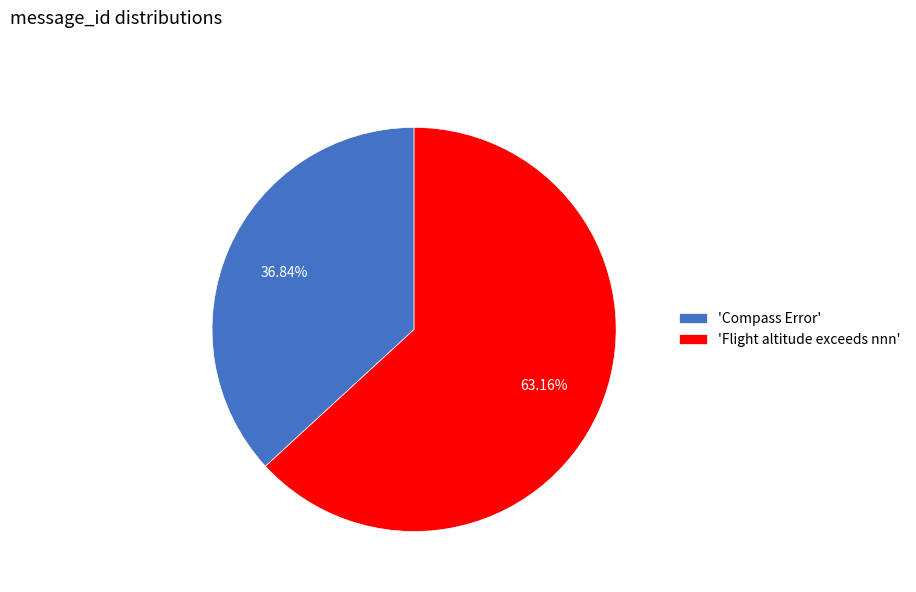

Is the sum of 'Compass Error' and 'Flight altitude exceeds nnn' greater than half?

Yes